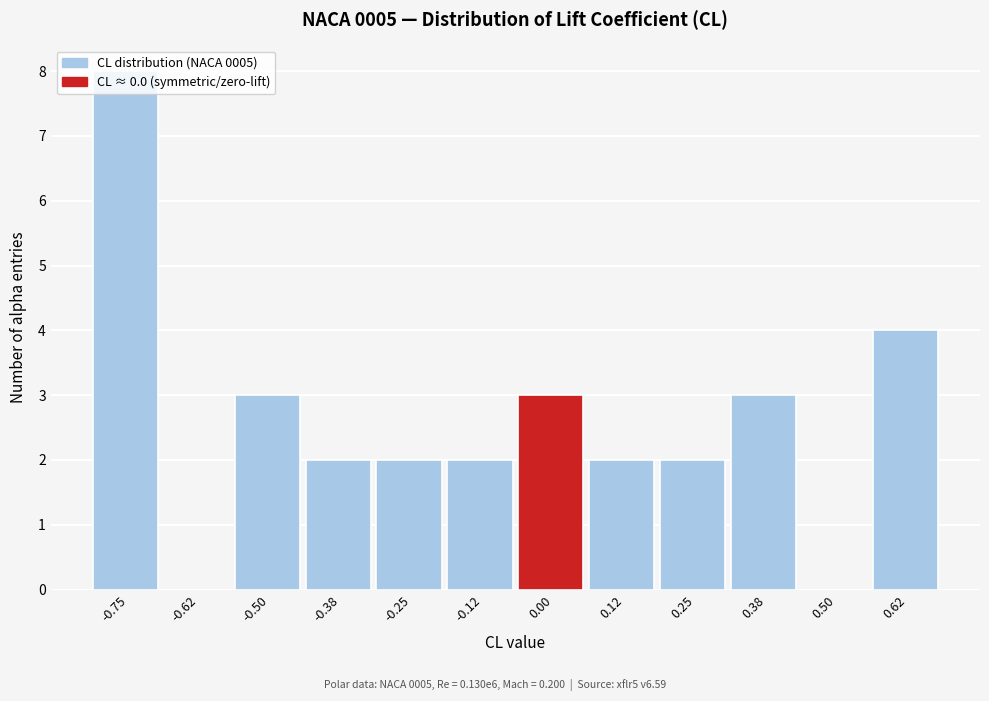

What is the maximum value shown in the chart?

8